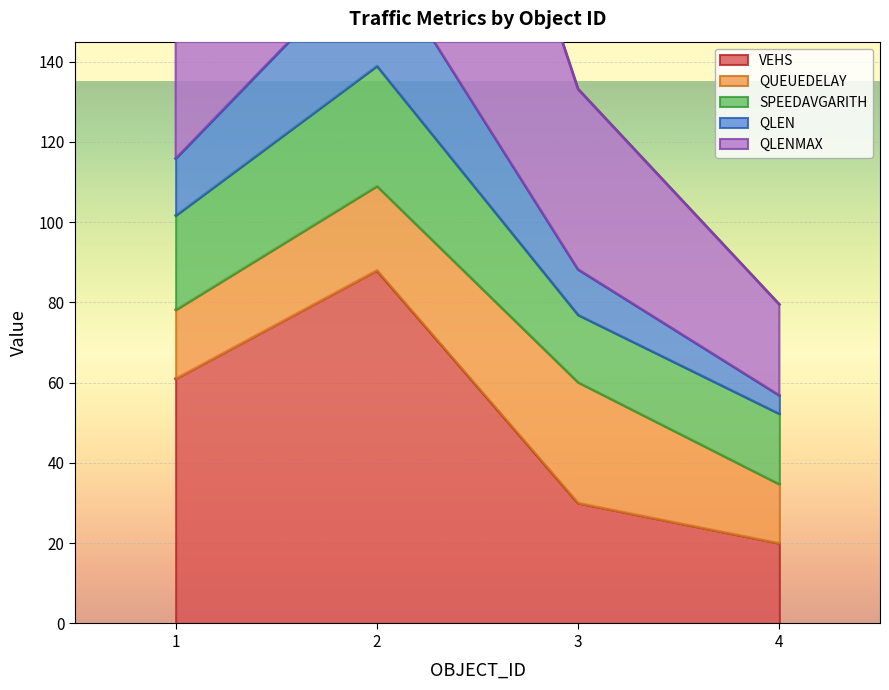

At which category is the sum across all series the highest?

2